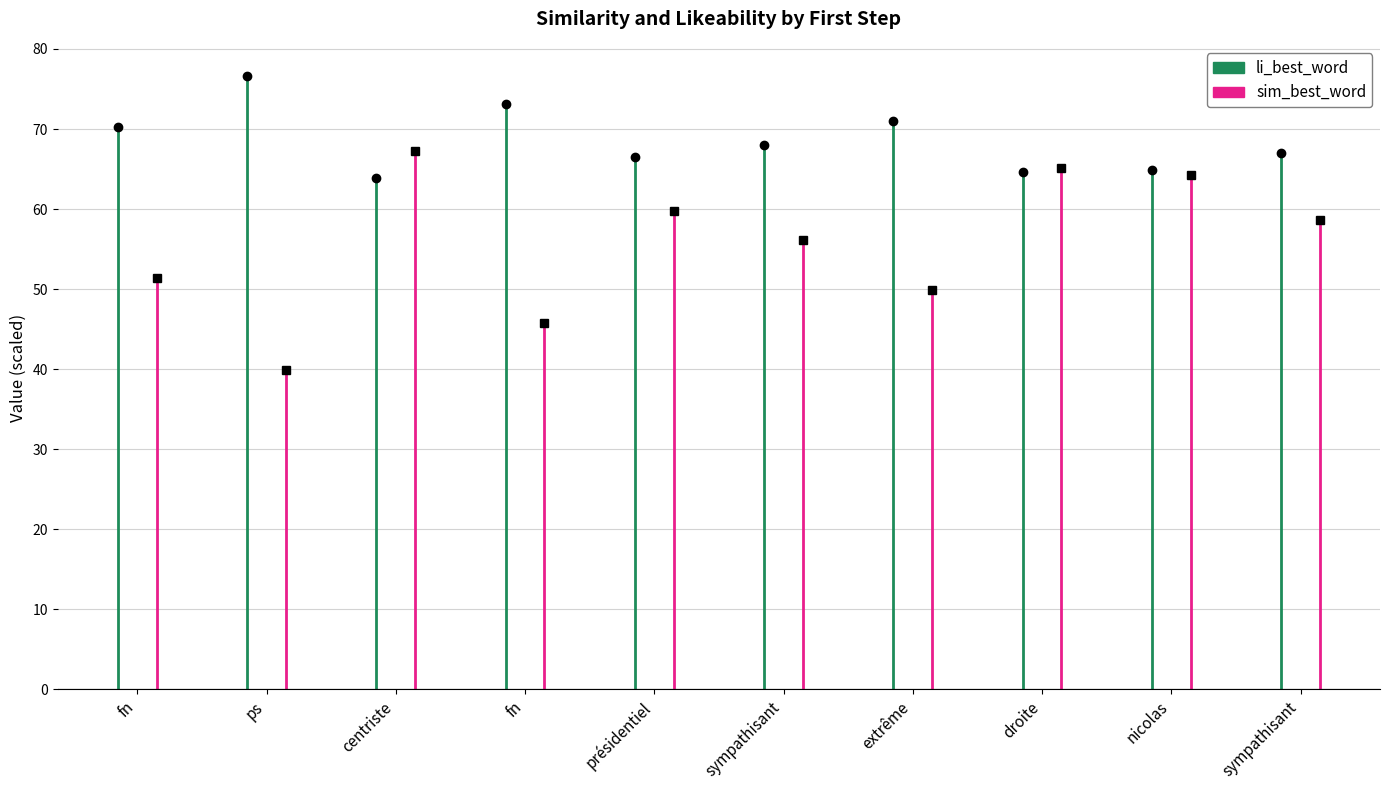

How many lines are shown in the chart?

2